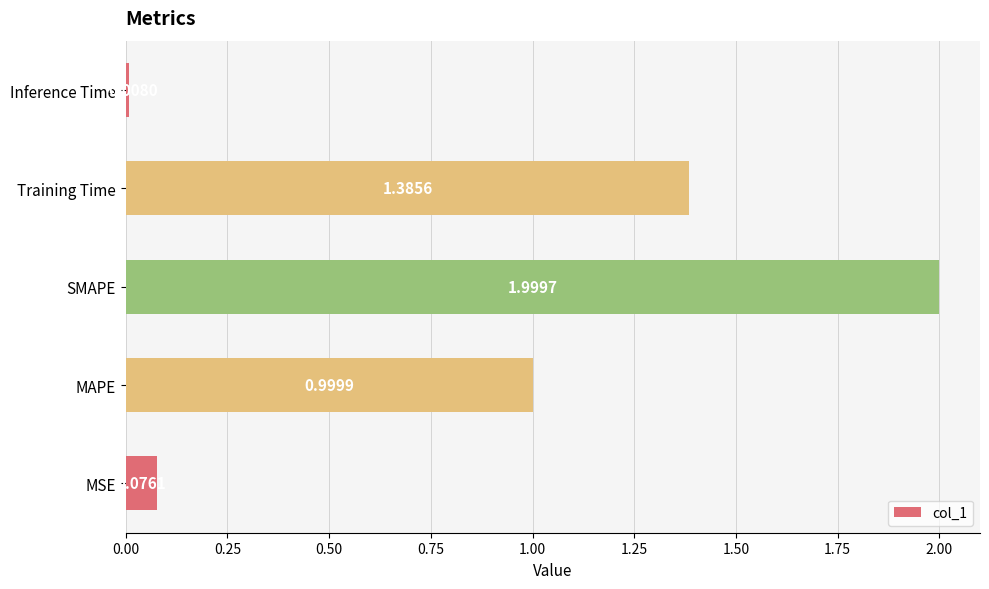

Rank the categories by value from lowest to highest.

Inference Time, MSE, MAPE, Training Time, SMAPE